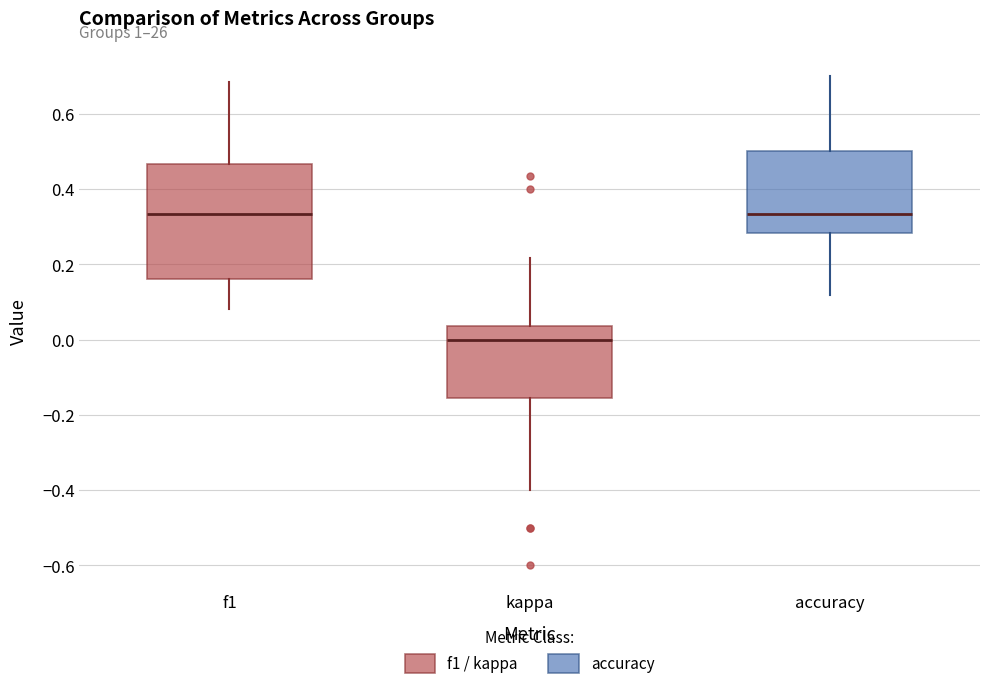

Comparing the boxes themselves (not the whiskers), which one is the tallest?

f1